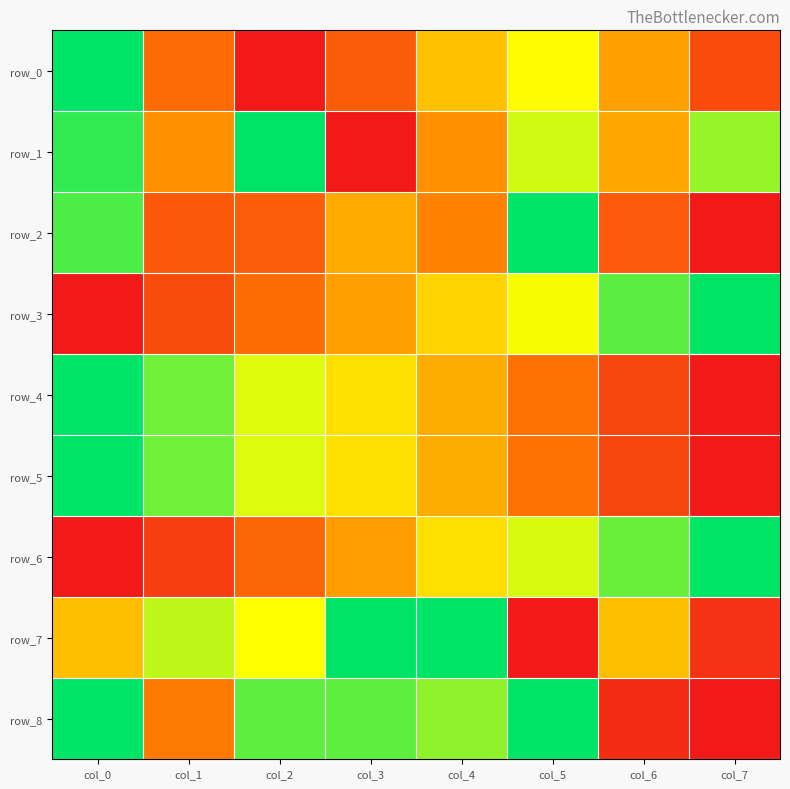

What is the spread (max minus min) of values at col_3?

1.0